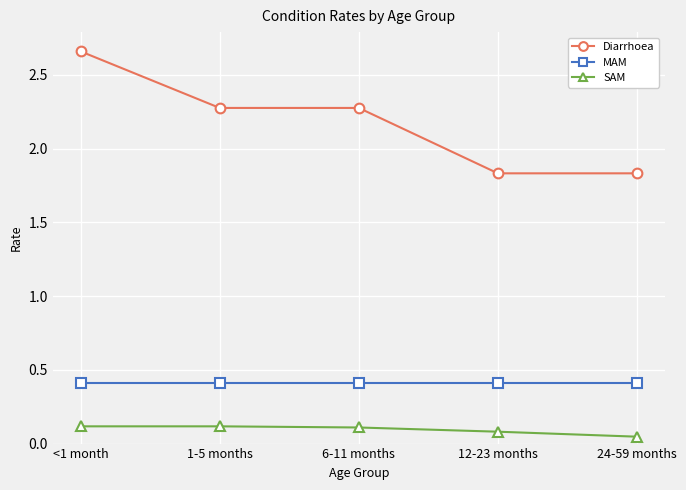

True or false: MAM has a value of 0.1 at <1 month.

False